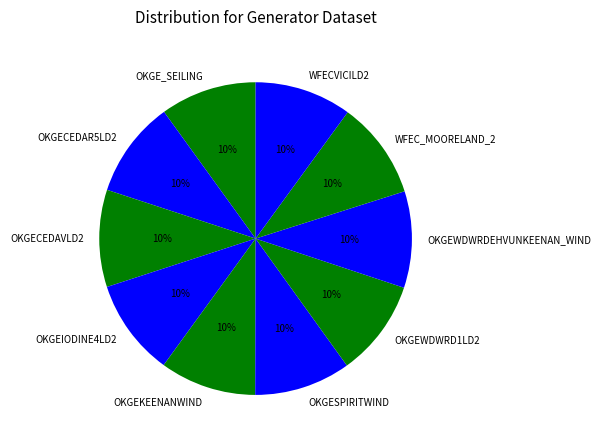

Combined, do OKGEWDWRD1LD2 and OKGEKEENANWIND account for over 50%?

No